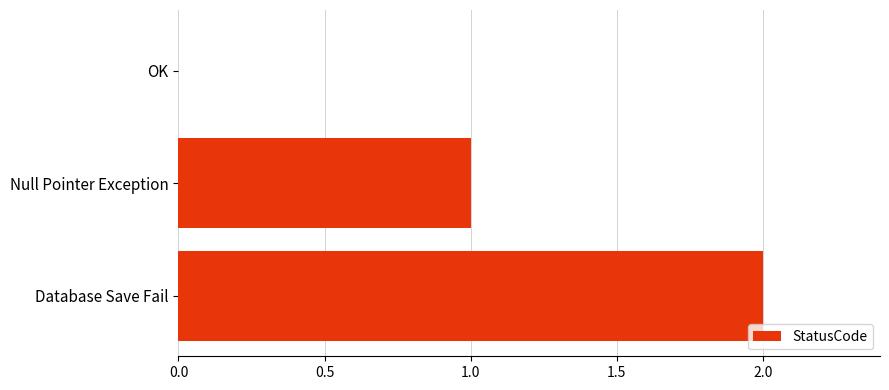

What is the ratio of the value at Database Save Fail to the value at Null Pointer Exception?

2.0